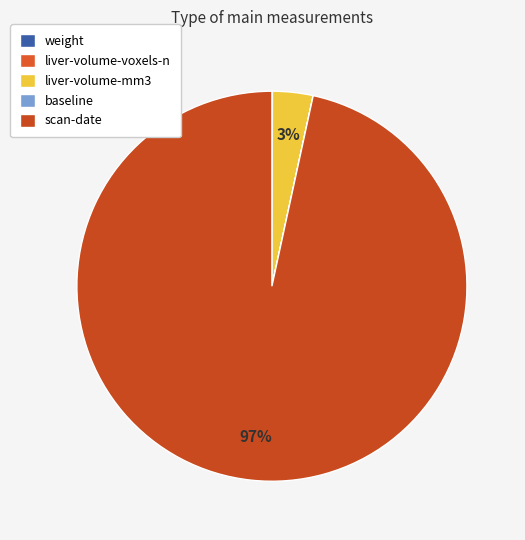

What percentage is NOT represented by scan-date?

3.4%